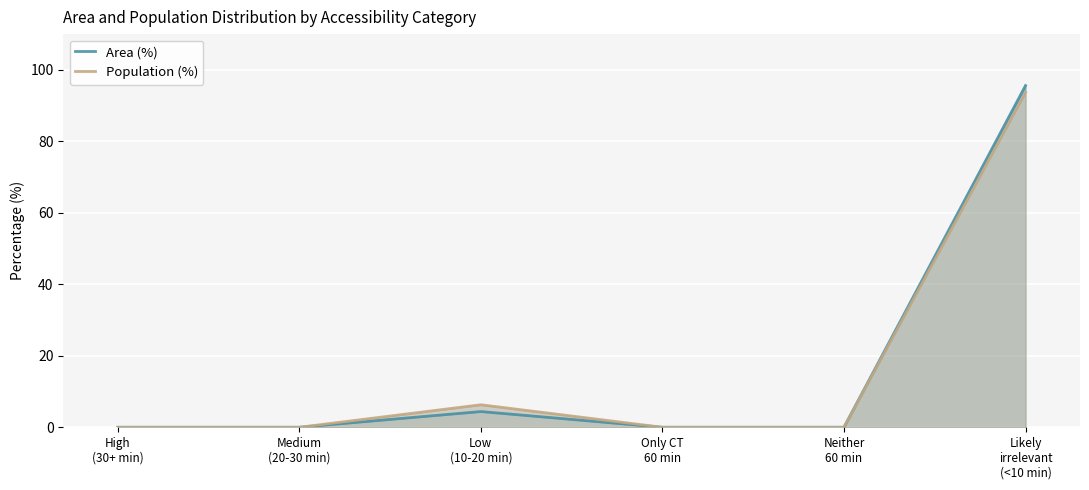

Which series has the largest total across all categories?

Area (%)